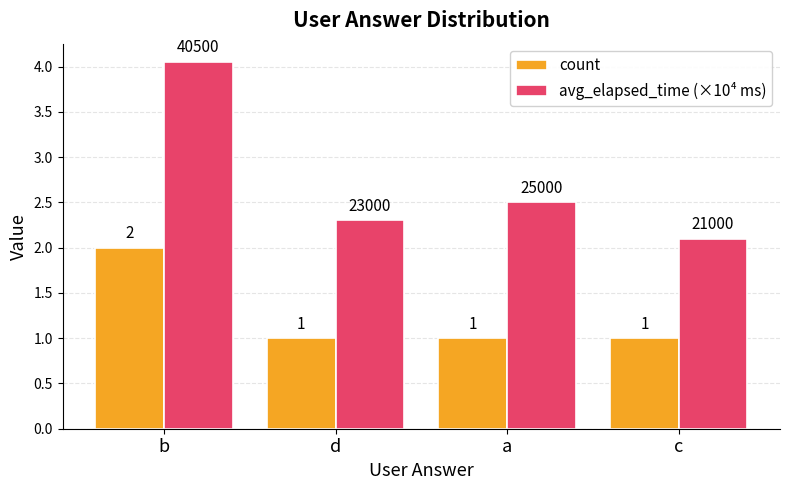

At which category is the sum across all series the highest?

b